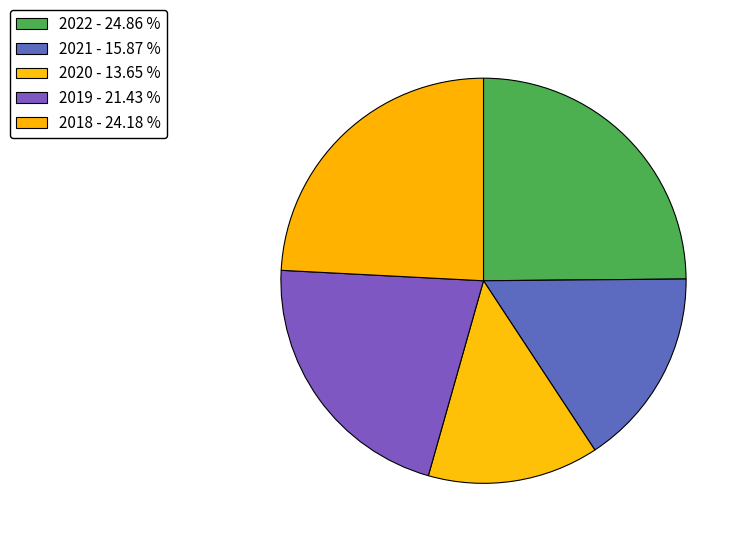

To the nearest percent, what portion does 2022 represent?

25%